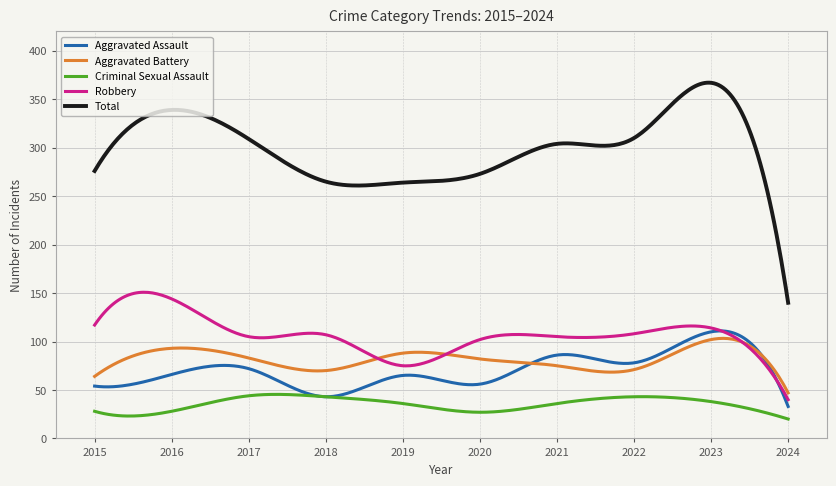

What is the greatest value displayed?

367.1